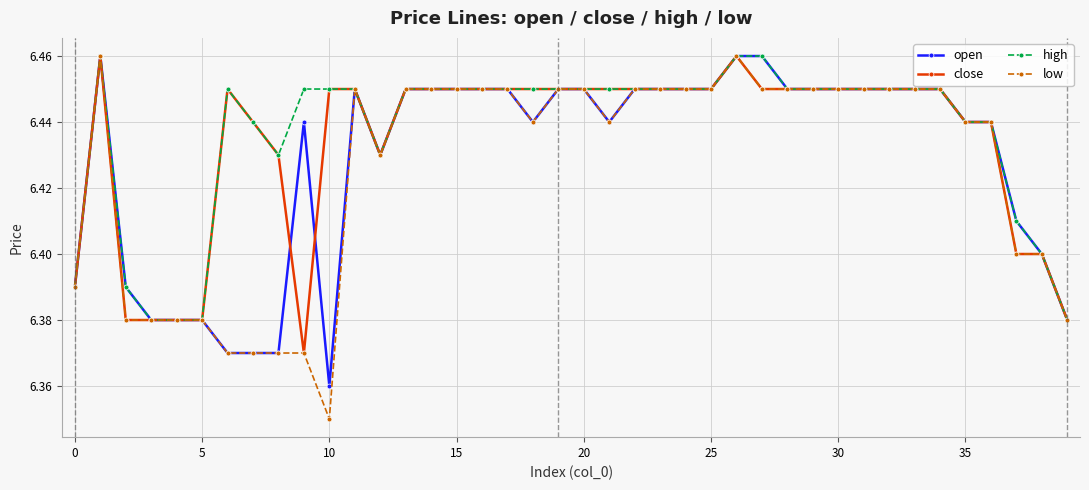

What is the sum of all low values?

257.0